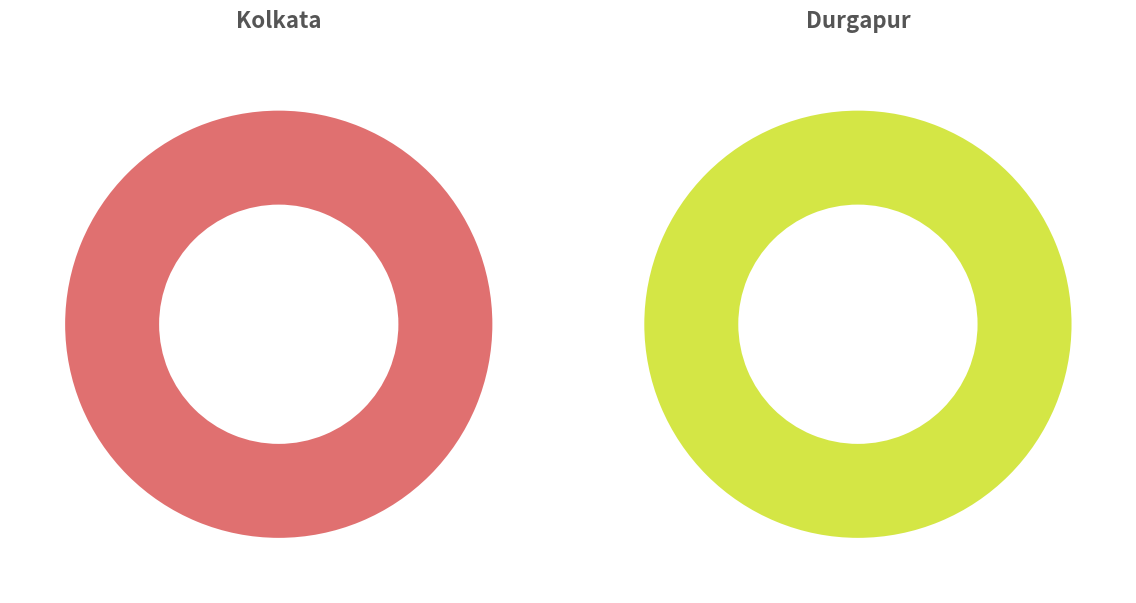

Is it true that Durgapur is 43% of the pie?

False